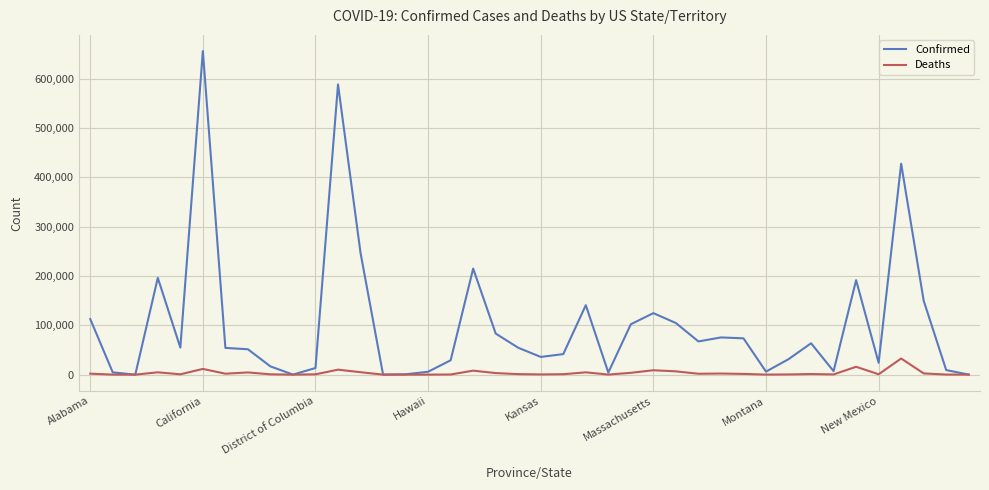

How many lines are shown in the chart?

2